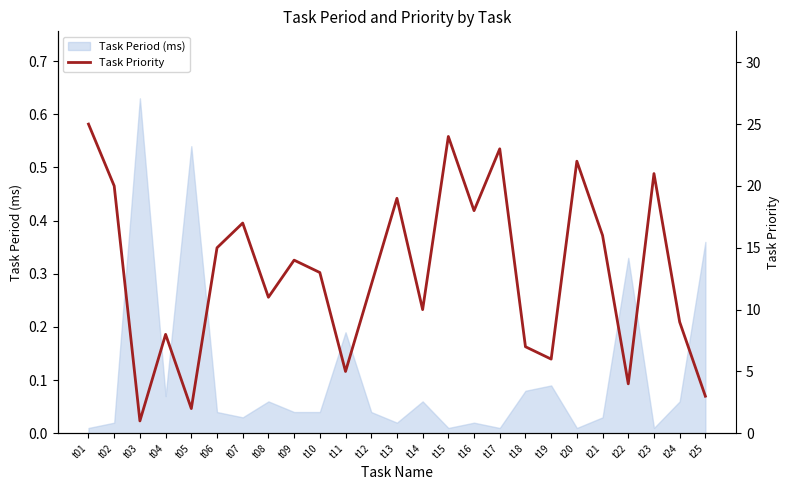

What value does the data have at t16, to the nearest 5?

20